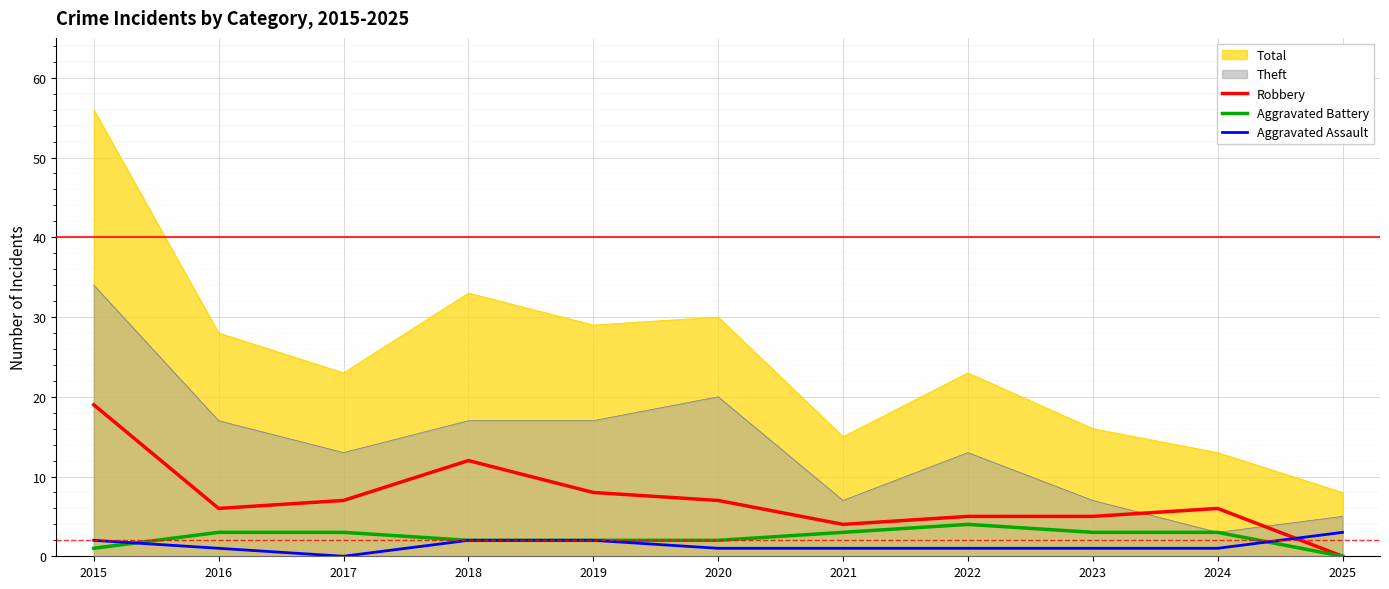

Reading right to left, what are all the values shown in this chart?

Robbery: 0	6	5	5	4	7	8	12	7	6	19
Aggravated Battery: 0	3	3	4	3	2	2	2	3	3	1
Aggravated Assault: 3	1	1	1	1	1	2	2	0	1	2